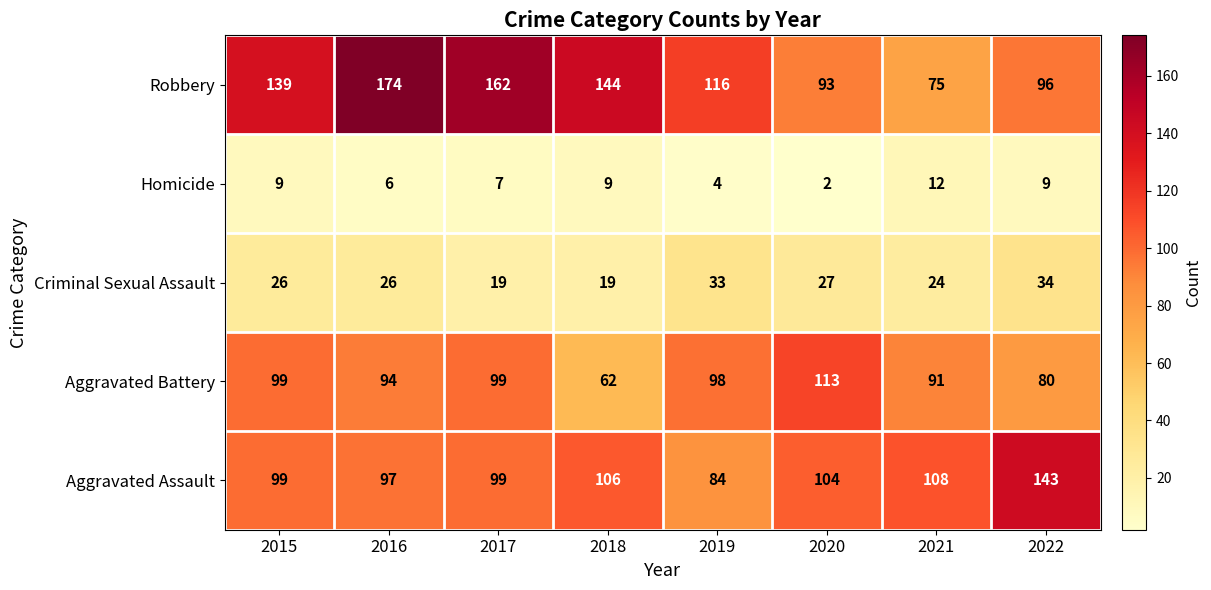

Count the number of categories in the chart.

8